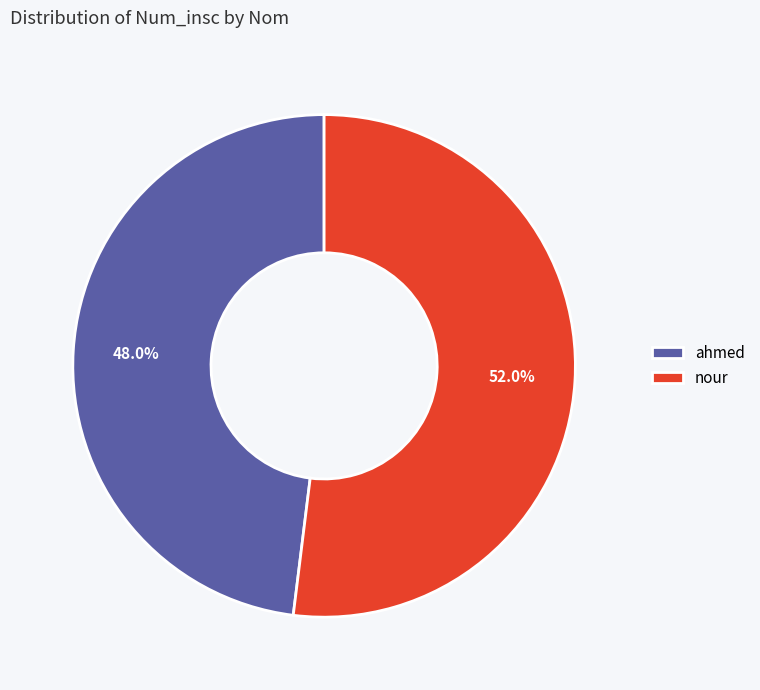

What is the ratio of the value at nour to the value at ahmed?

1.1